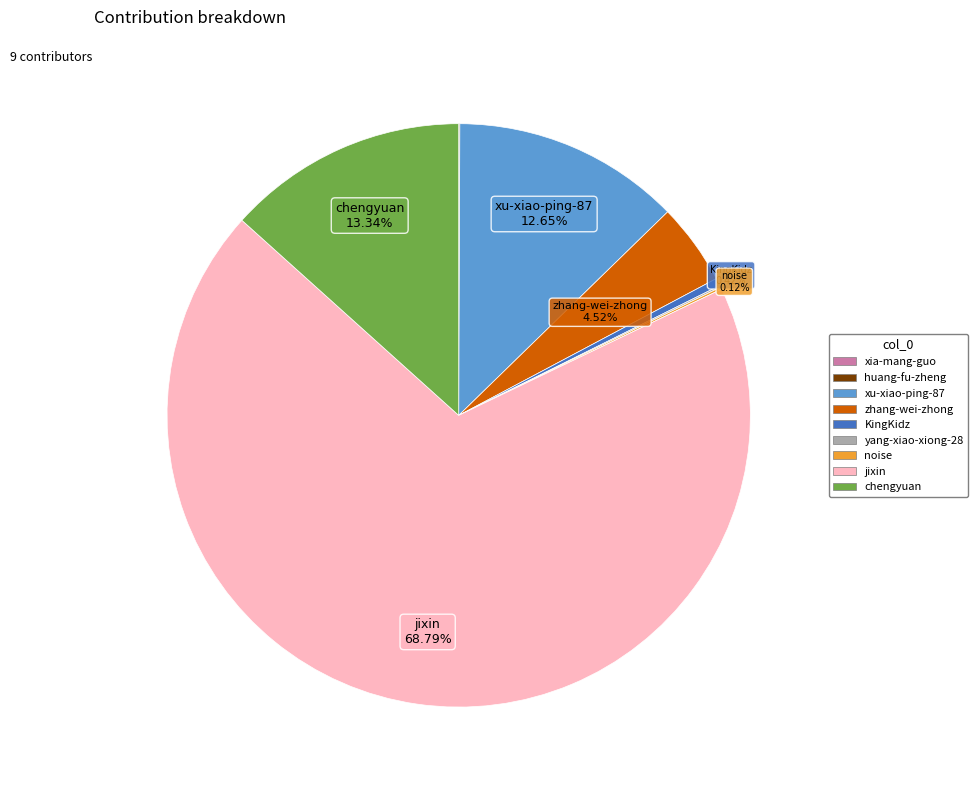

Is the sum of jixin and xu-xiao-ping-87 greater than half?

Yes